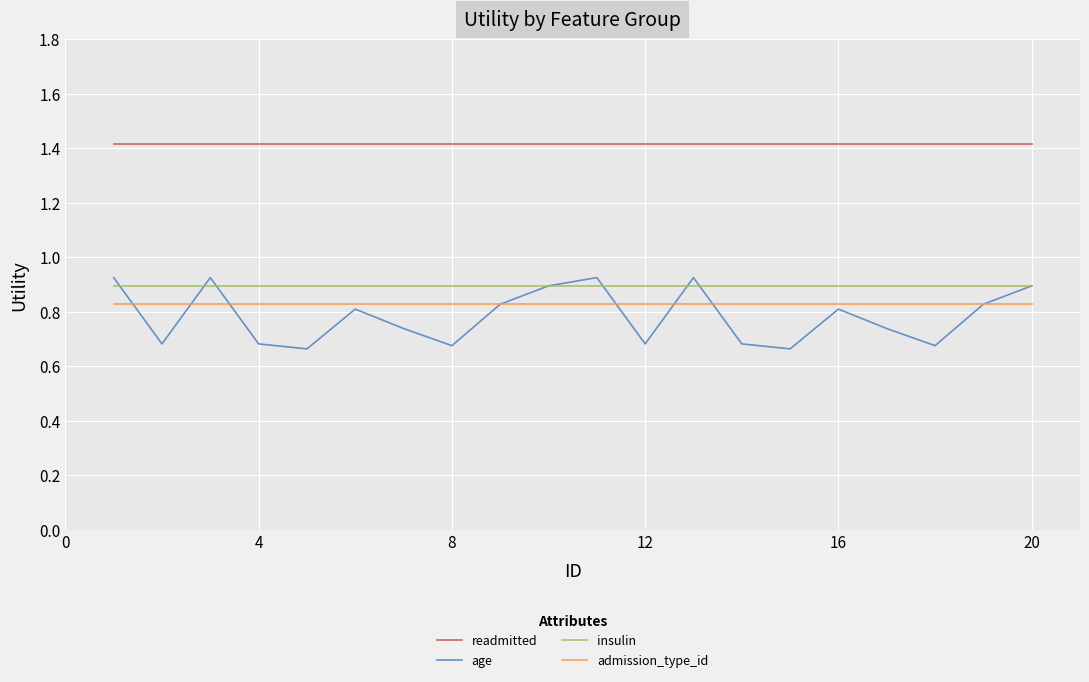

Is this an area chart (filled region under the line)?

No